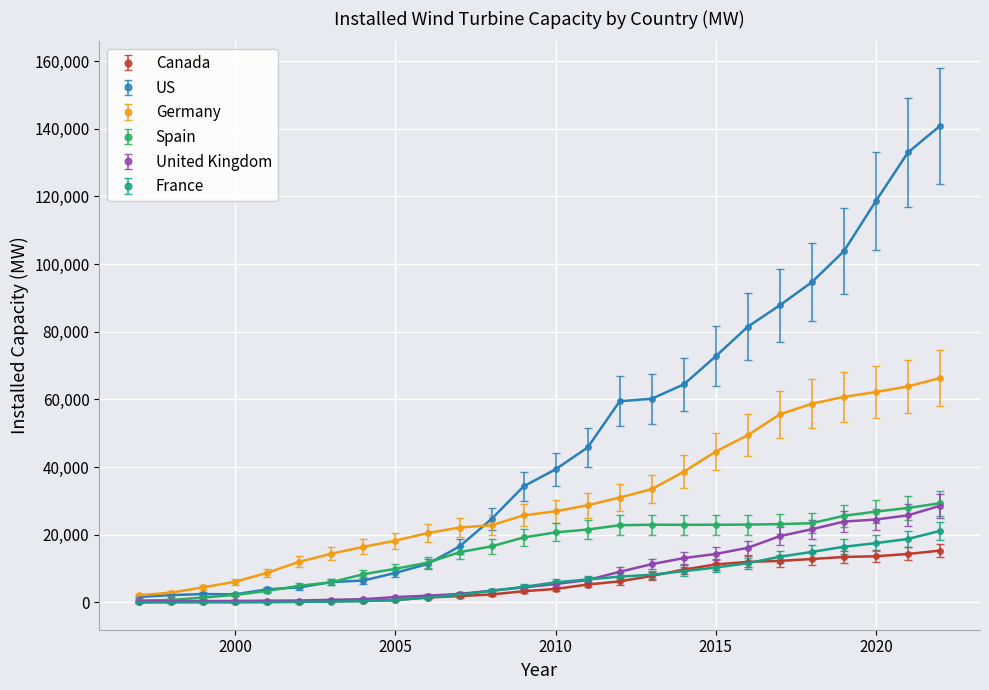

What is the maximum value shown in the chart?

140861.6